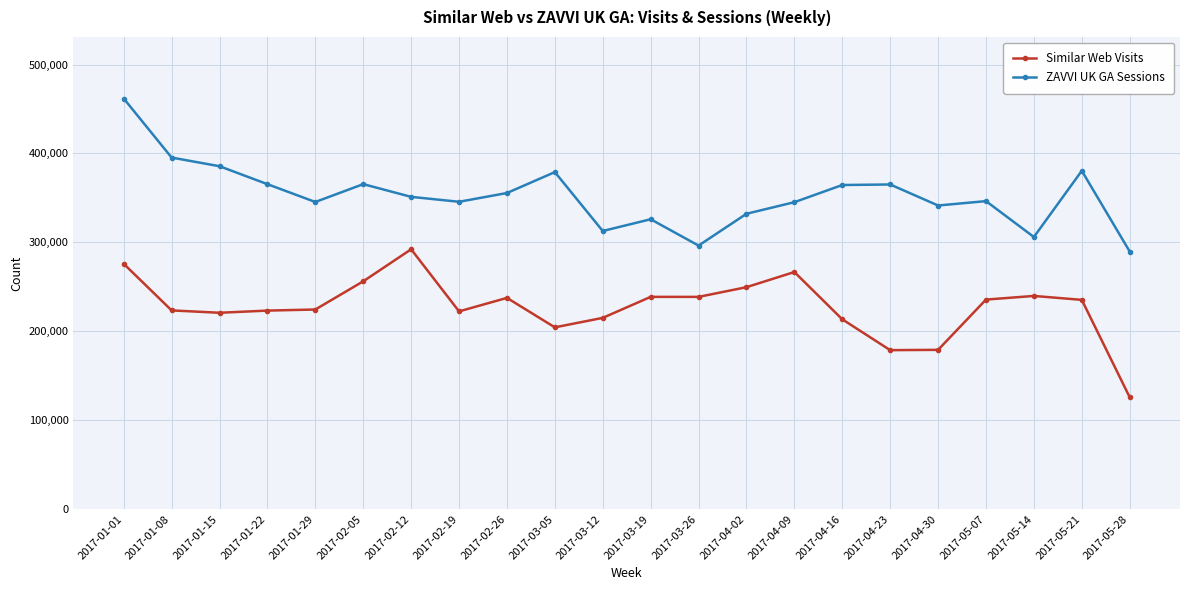

What is the sum of the Similar Web Visits values at 2017-03-12 and 2017-04-23?

393738.1